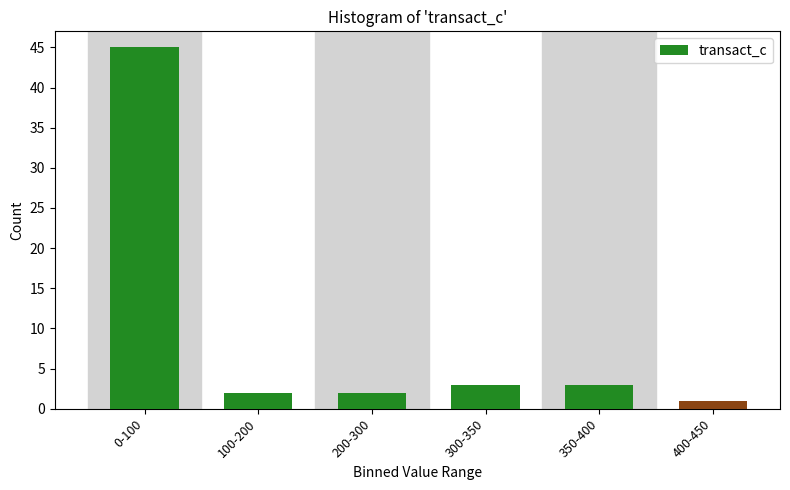

Reading left to right, list all the values displayed in this chart.

45	2	2	3	3	1